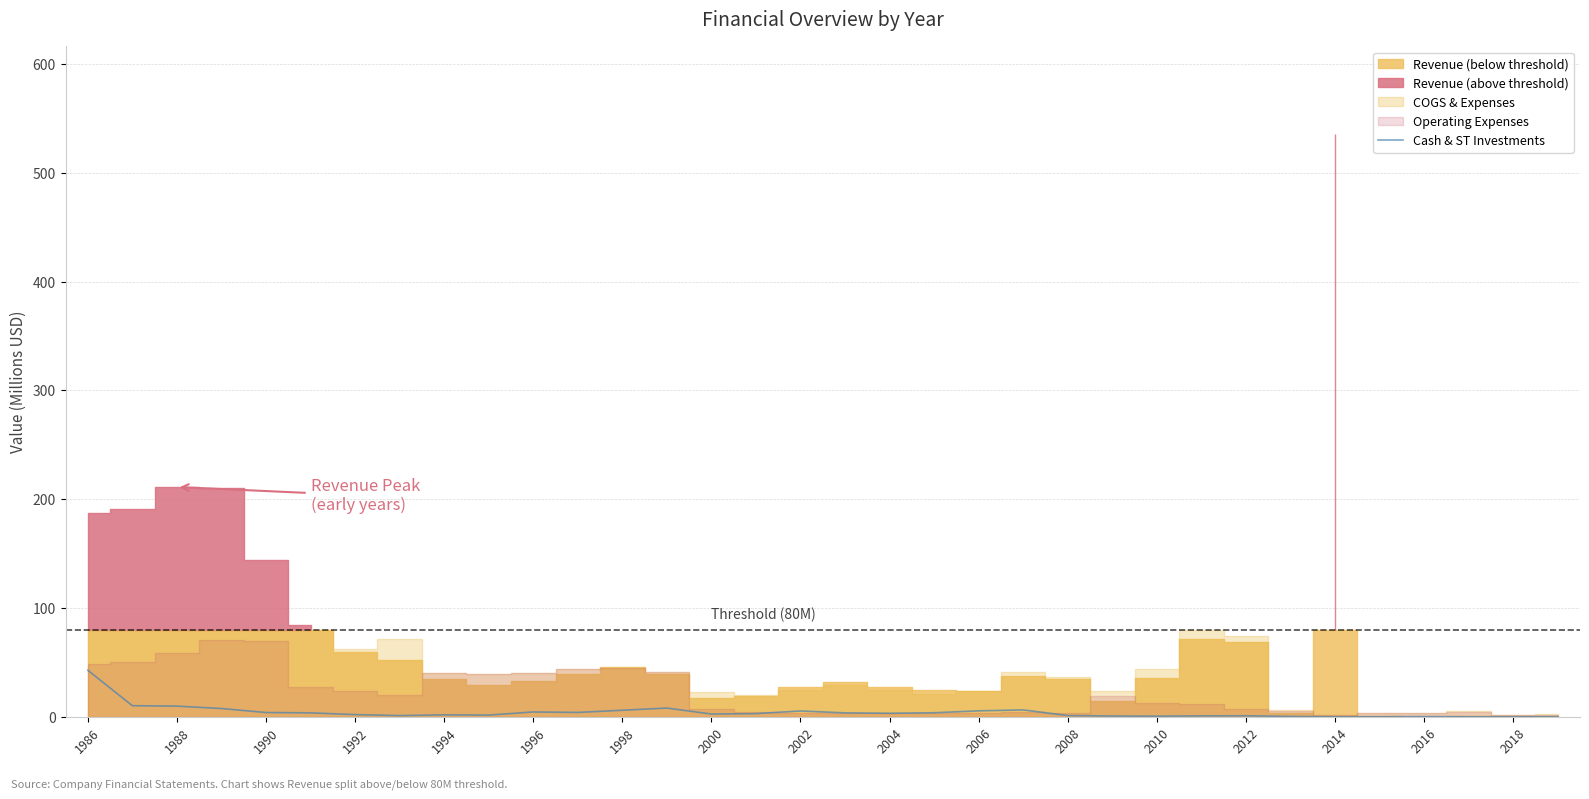

At which label does Cash & ST Investments reach its peak?

1986